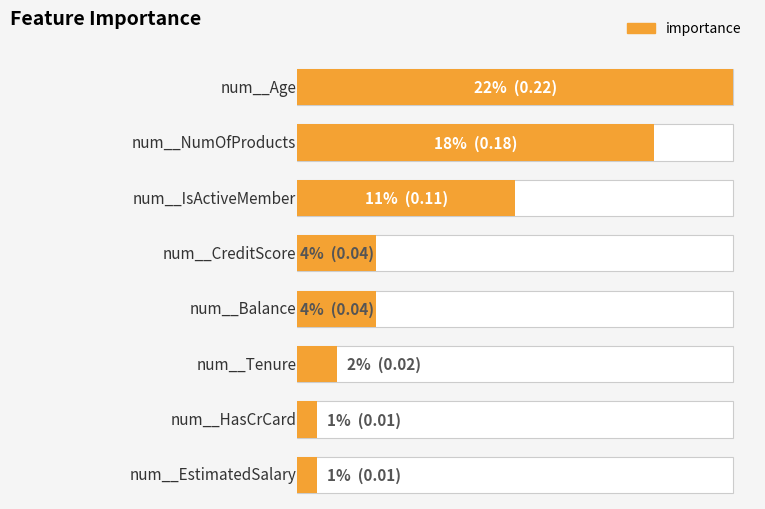

What value does the data have at num__NumOfProducts?

0.2